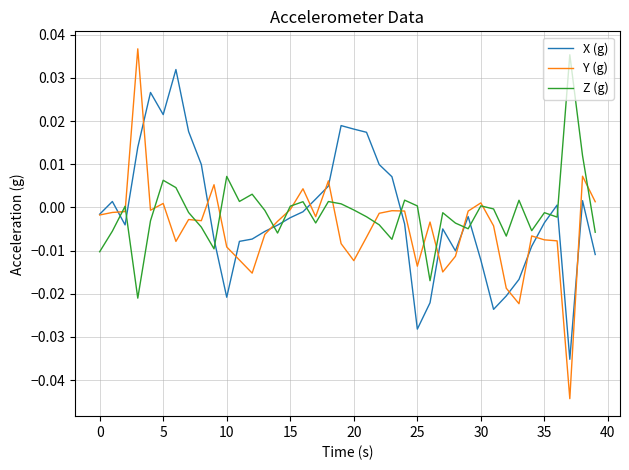

After their last crossing, which series has the higher values: Z (g) or X (g)?

Z (g)